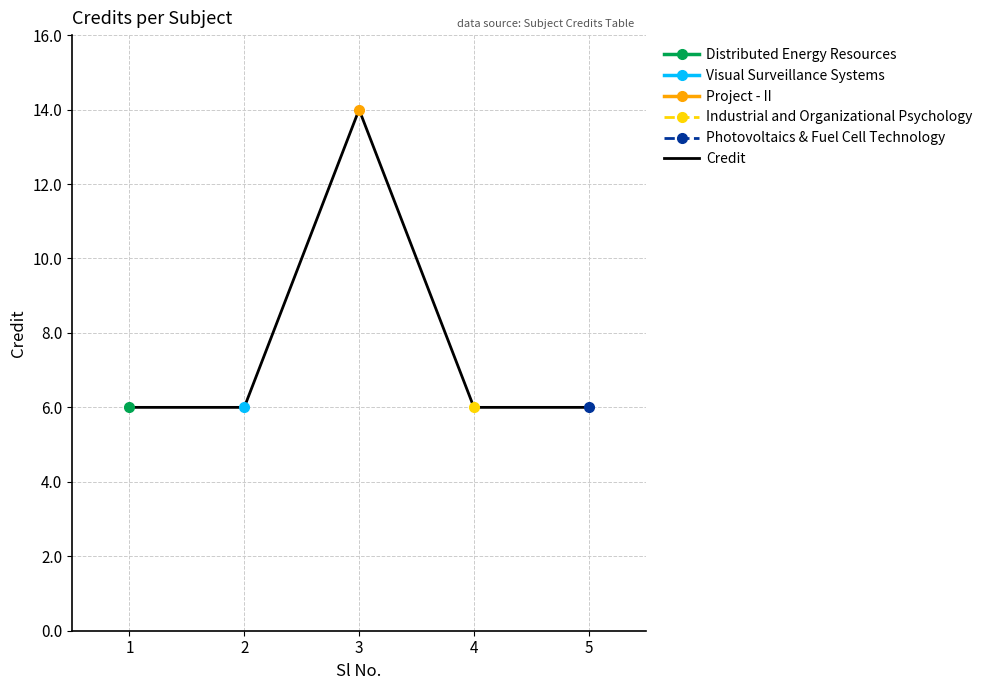

How many lines are shown in the chart?

1